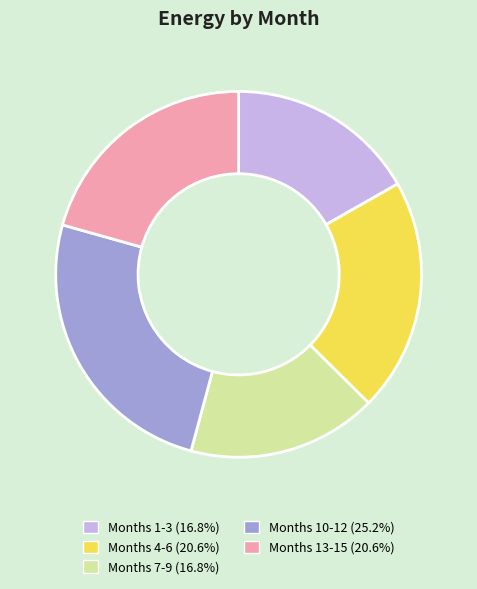

Is there any slice that represents more than half of the pie?

No